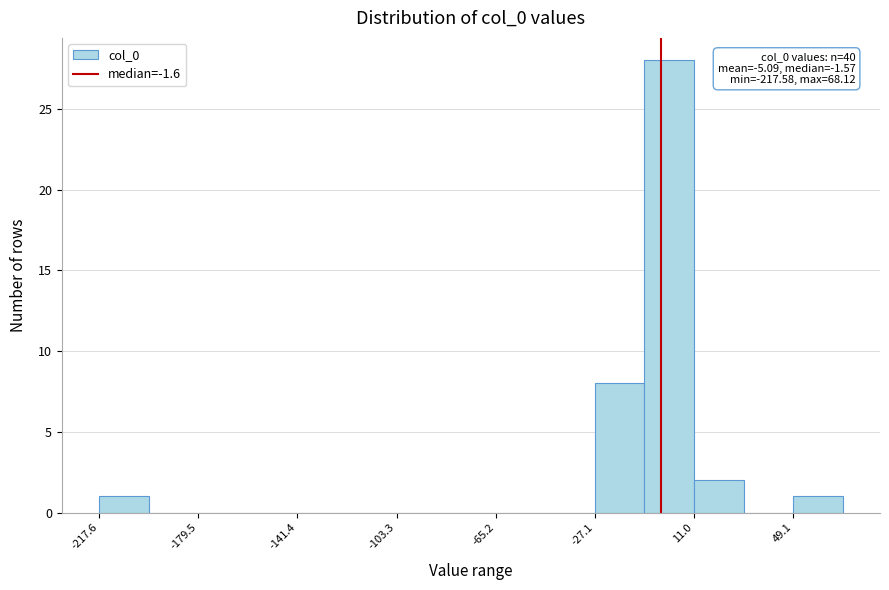

Around what value on the x-axis is the tallest bar? Give the approximate position of its centre, as read against the axis.

0